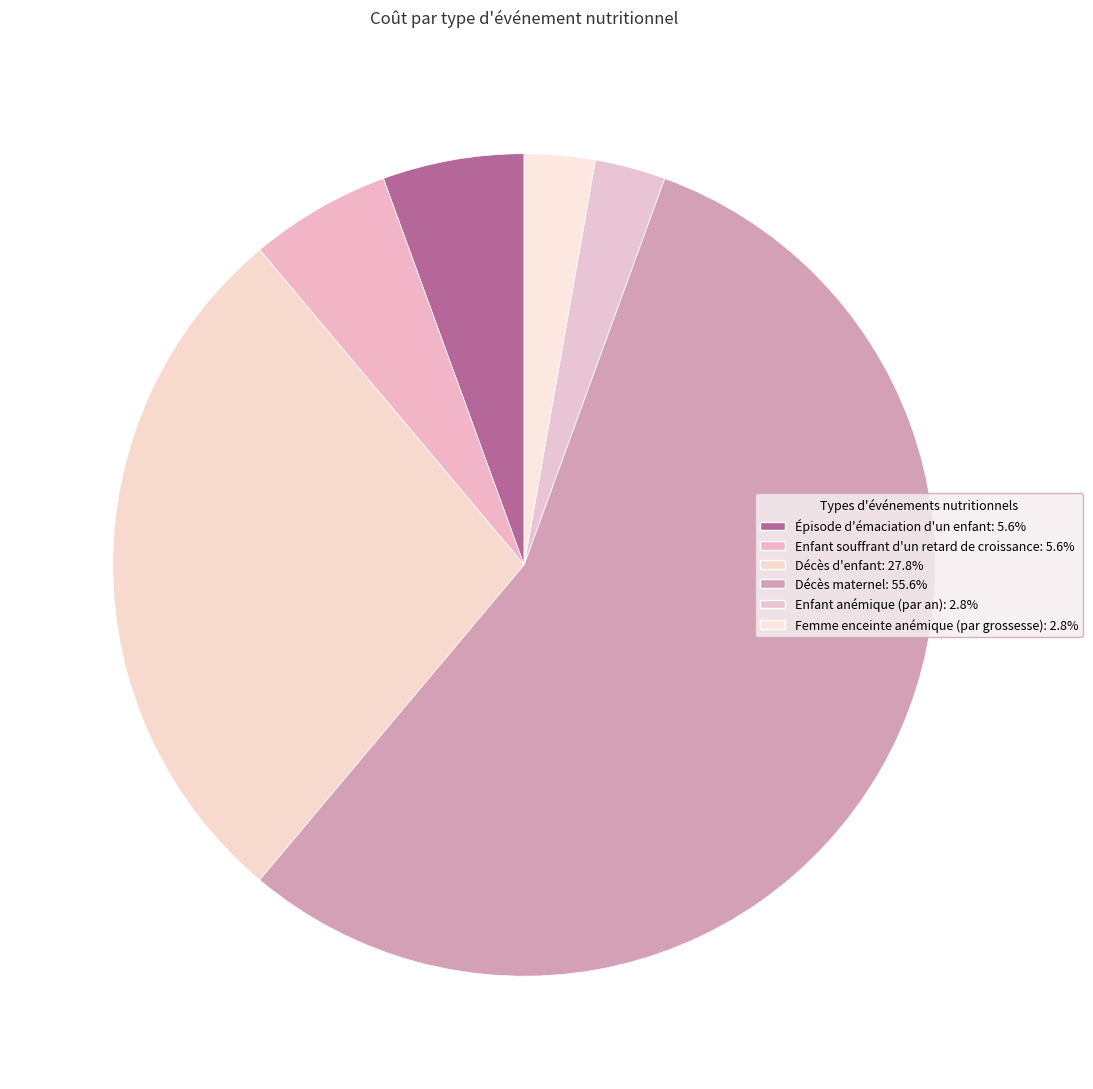

Does any single category account for the majority?

Yes